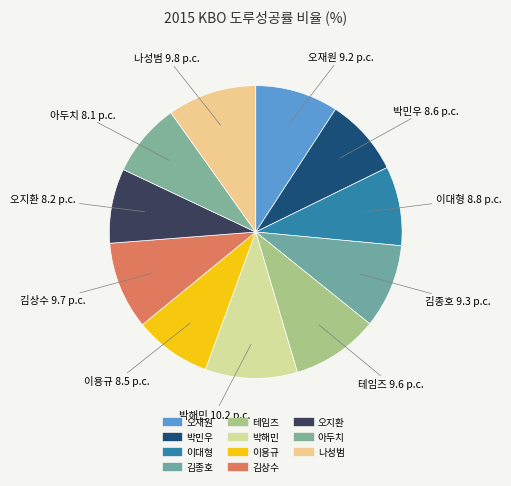

What is the total percentage of 이용규 and 오재원?

17.7%